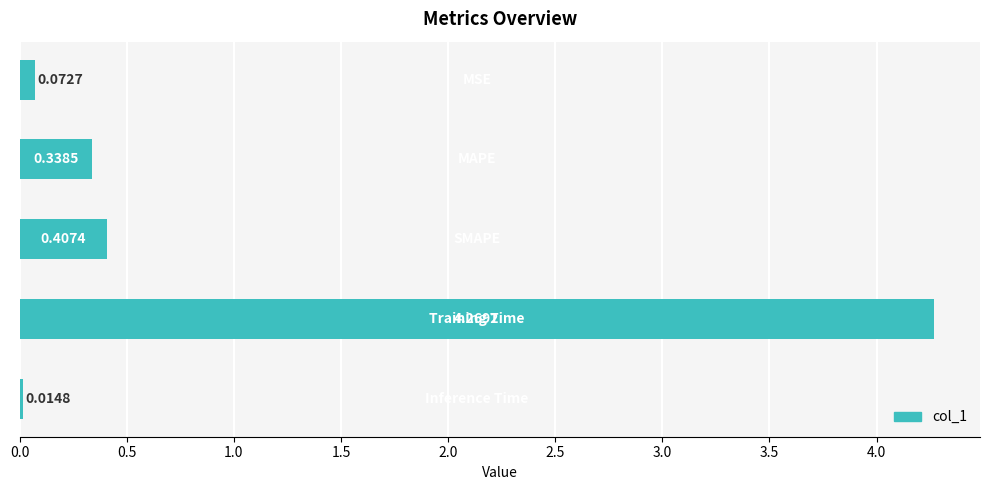

What is the sum of all values?

5.1